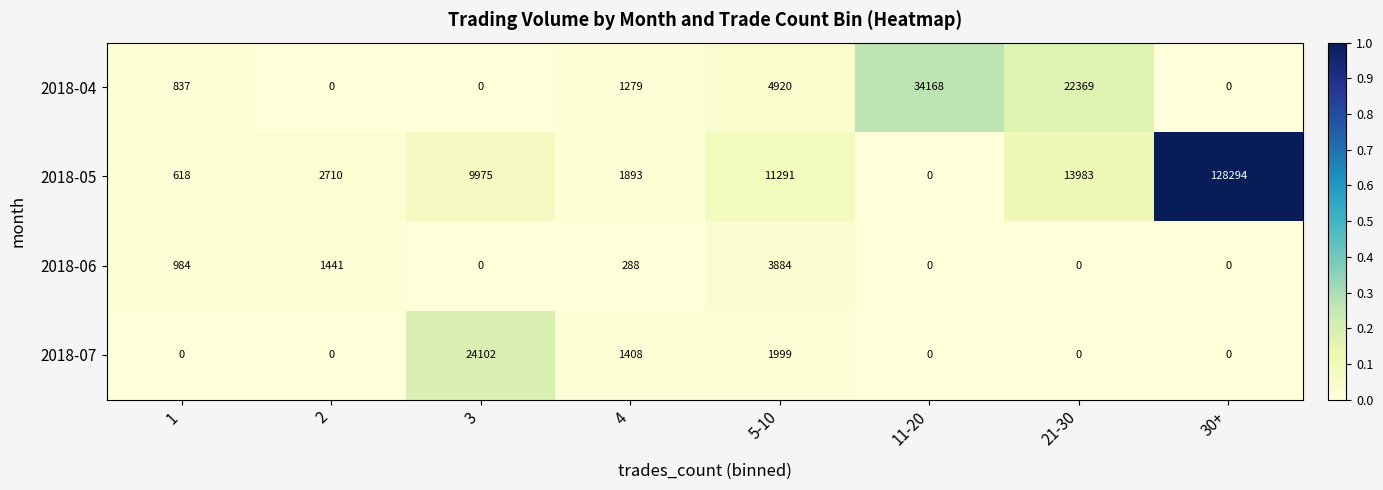

List the labels in order of 2018-05 value, largest first.

30+, 21-30, 5-10, 3, 2, 4, 1, 11-20